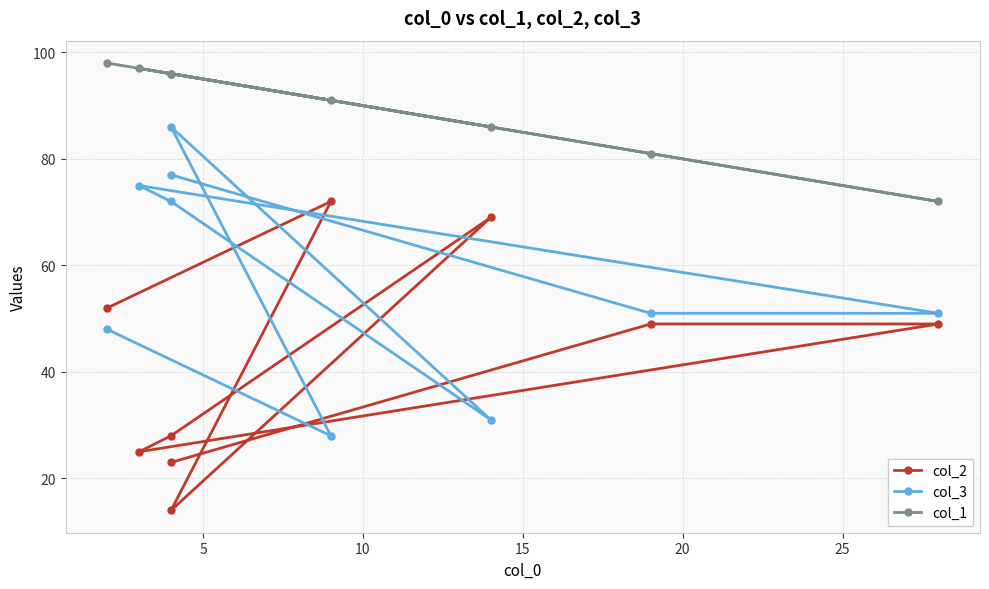

Which series has the widest spread of values?

col_2